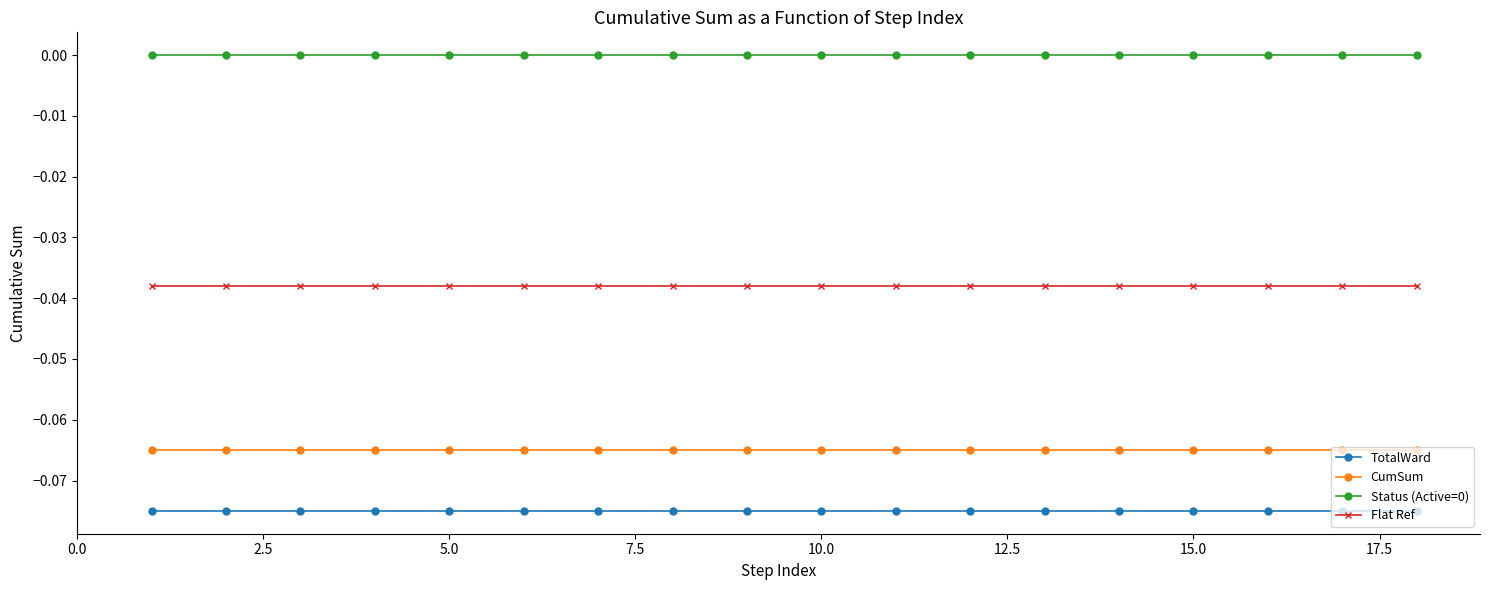

True or false: TotalWard and CumSum cross at least once.

False